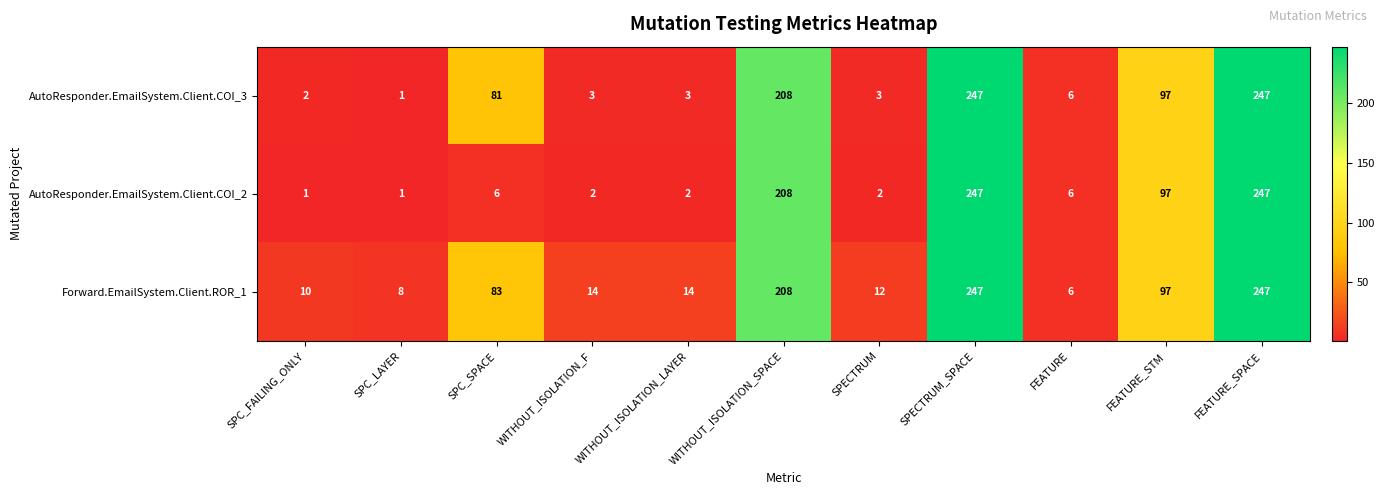

What is the total value across all series at FEATURE_STM?

291